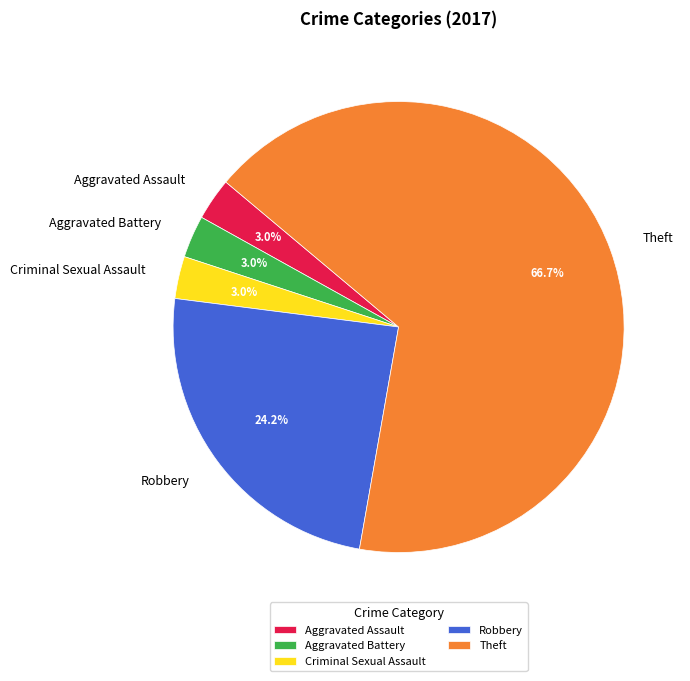

Is there a majority slice in this chart?

Yes